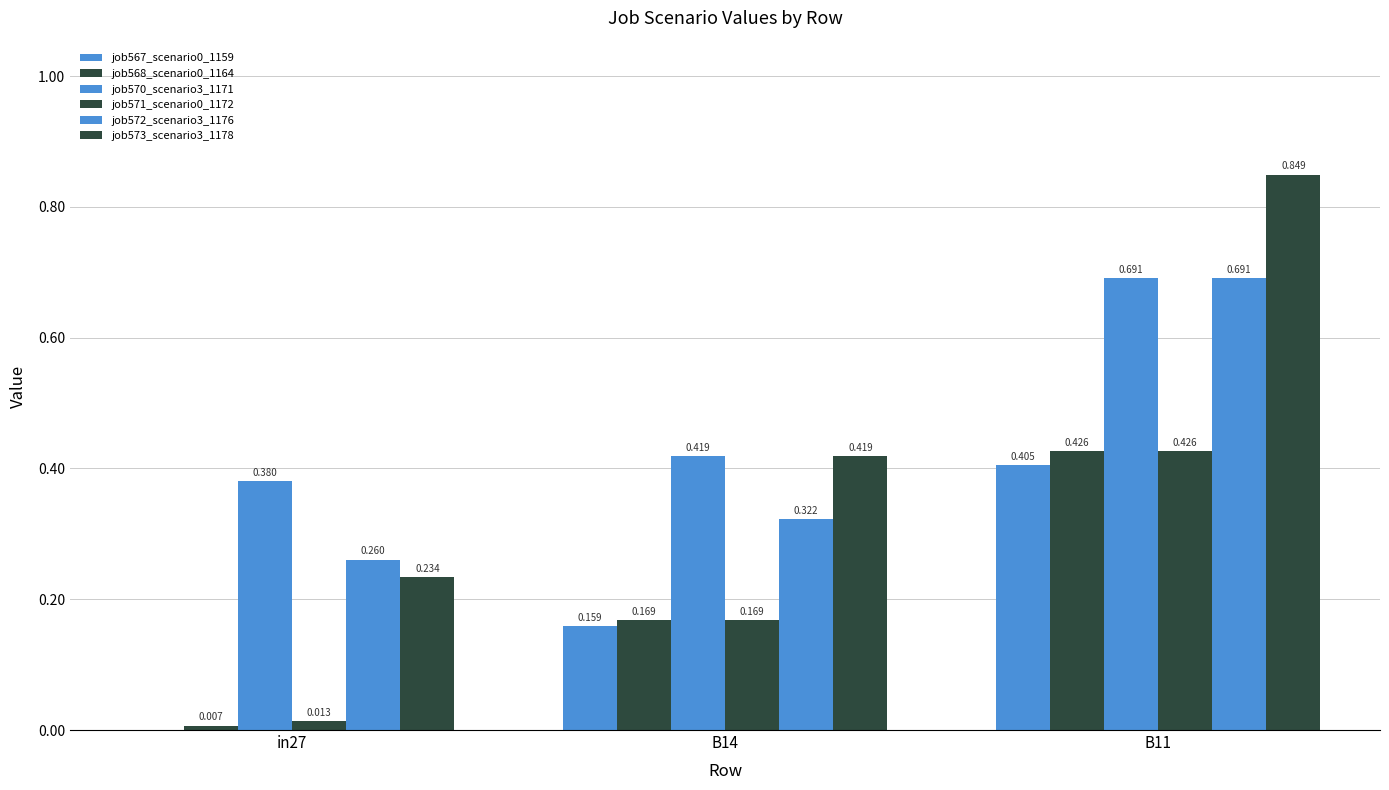

How many groups of bars are there?

3